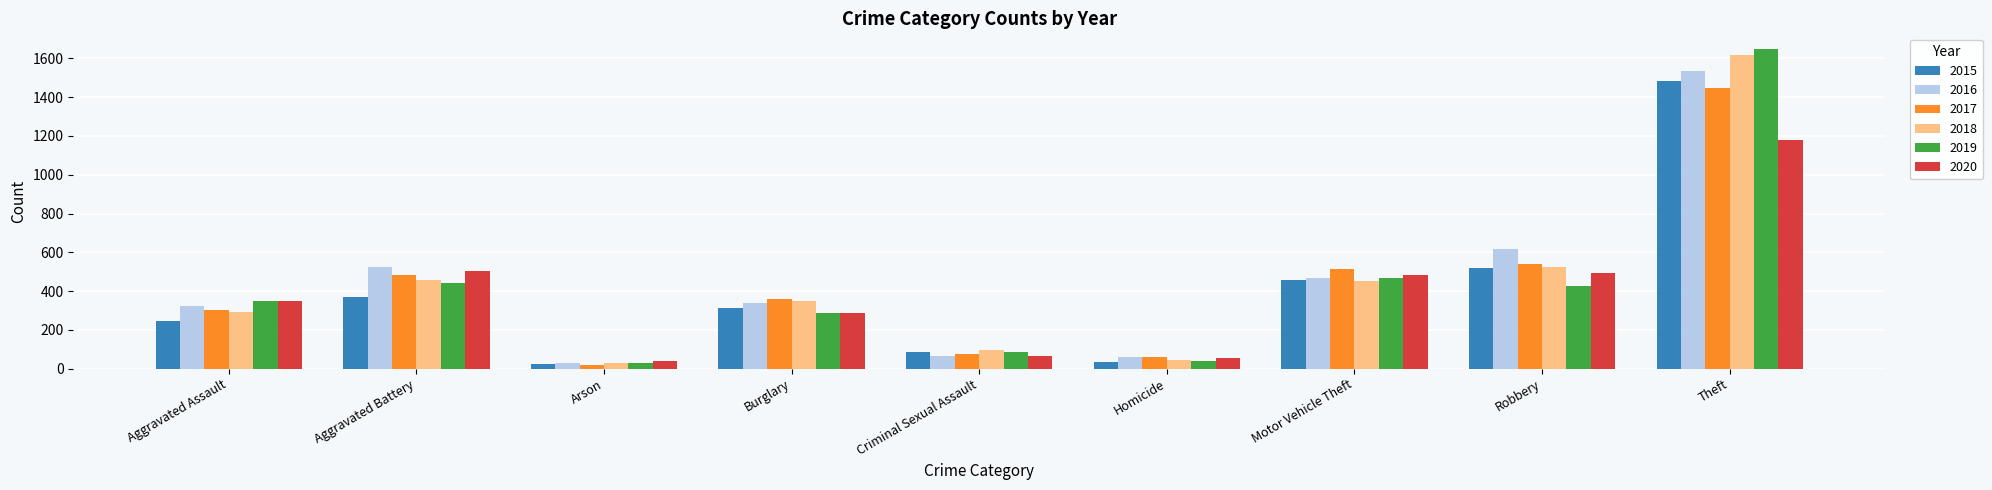

What is the maximum value for 2019?

1647